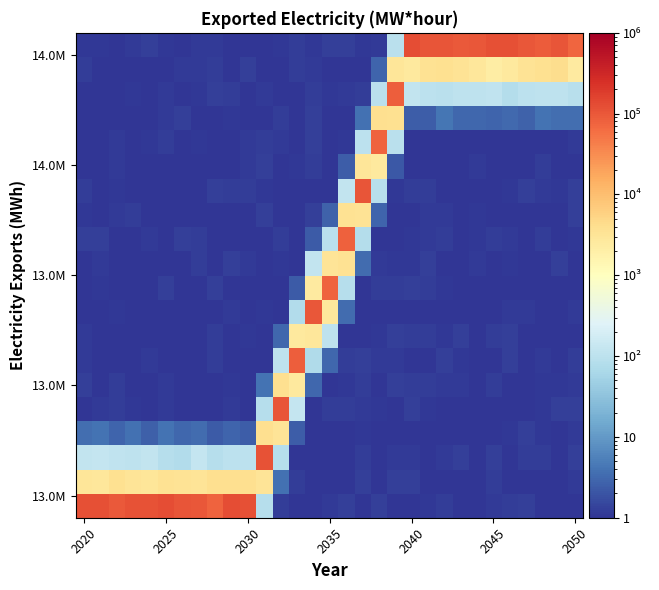

At which category is the sum across all series the highest?

2025